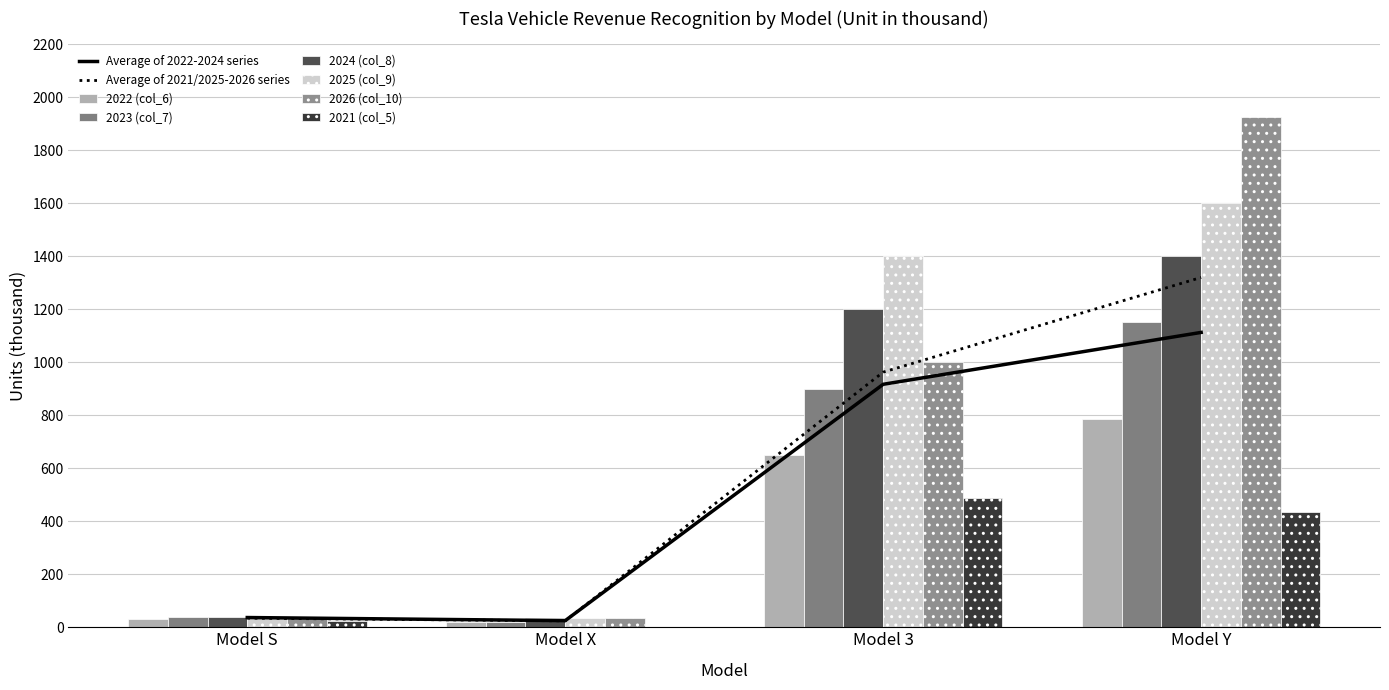

True or false: 2026 (col_10) has a value of 2767.8 at Model Y.

False